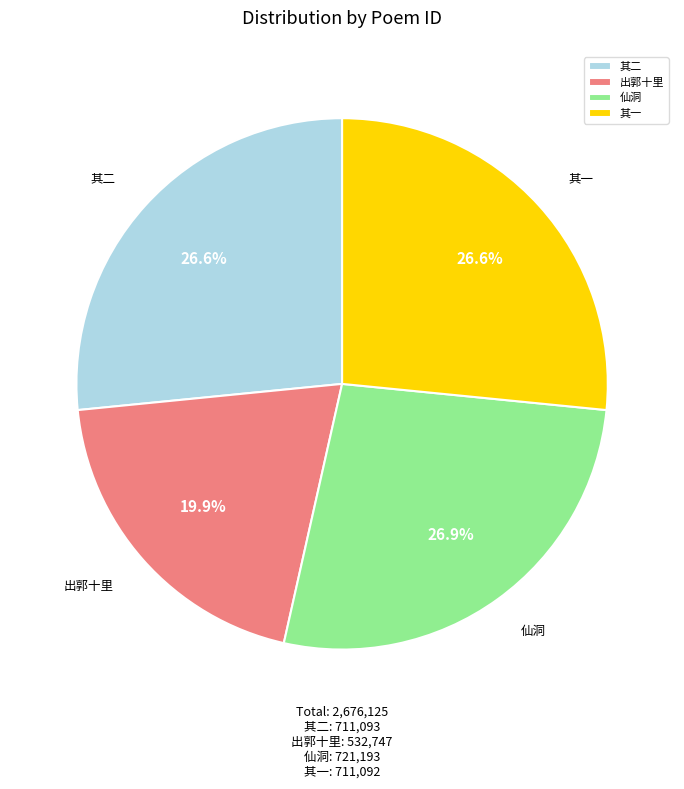

To the nearest percent, what is the average slice percentage?

25%